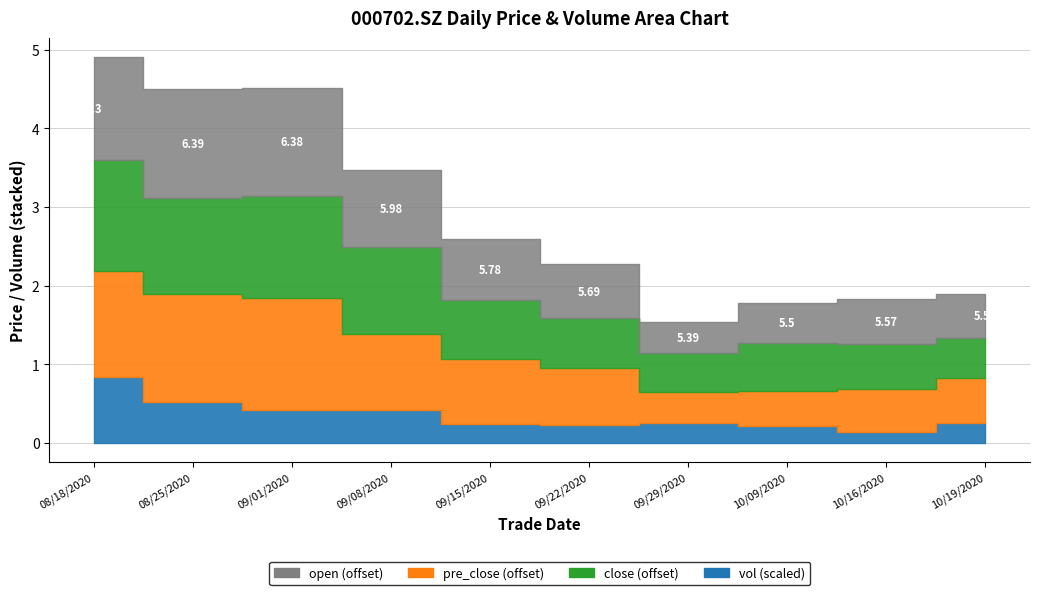

List the labels in order of open value, smallest first.

20200929, 20201009, 20201016, 20201019, 20200922, 20200915, 20200908, 20200818, 20200901, 20200825